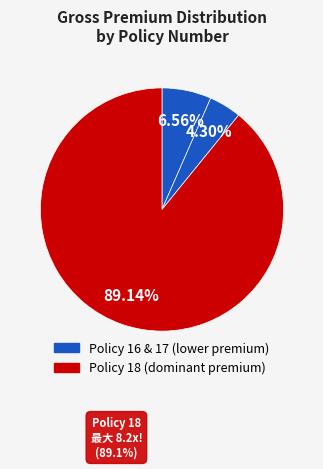

How many slices are in this pie chart?

3